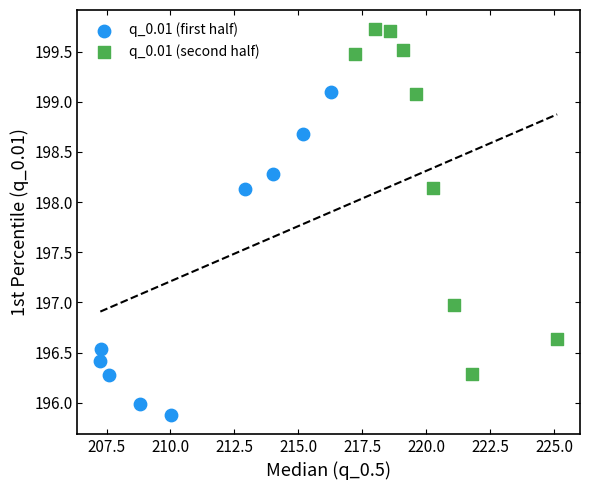

Which series contains the lowest Y value?

q_0.01 (first half)